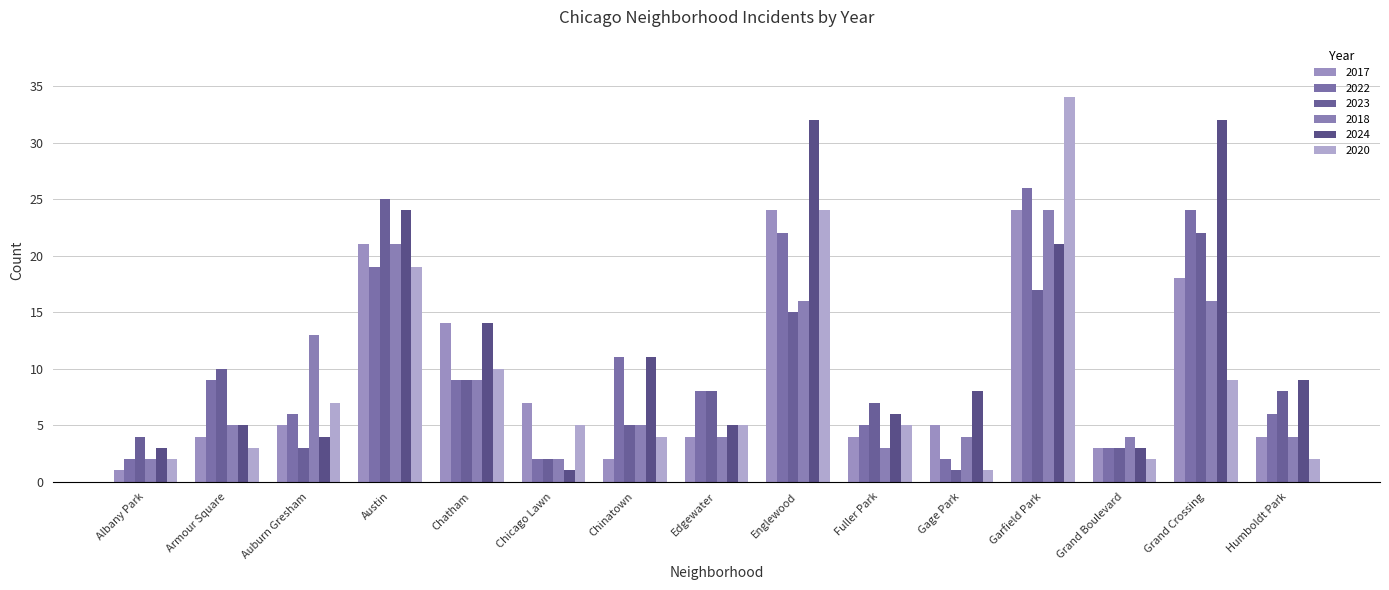

The value of 2018 at Auburn Gresham is 4. True or false?

False